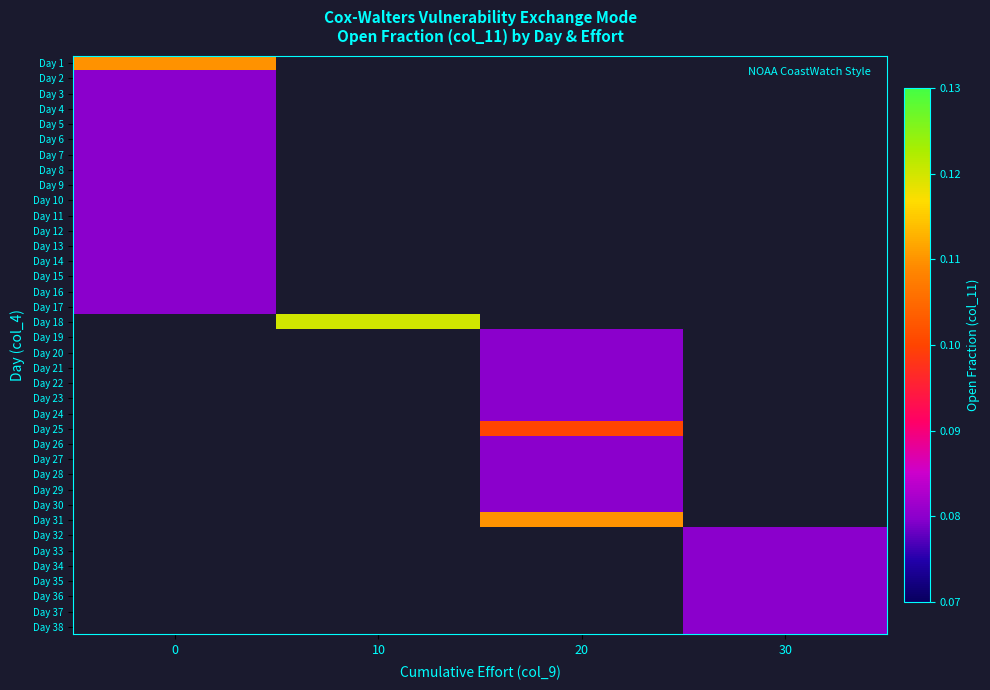

Count the number of data series in this chart.

38